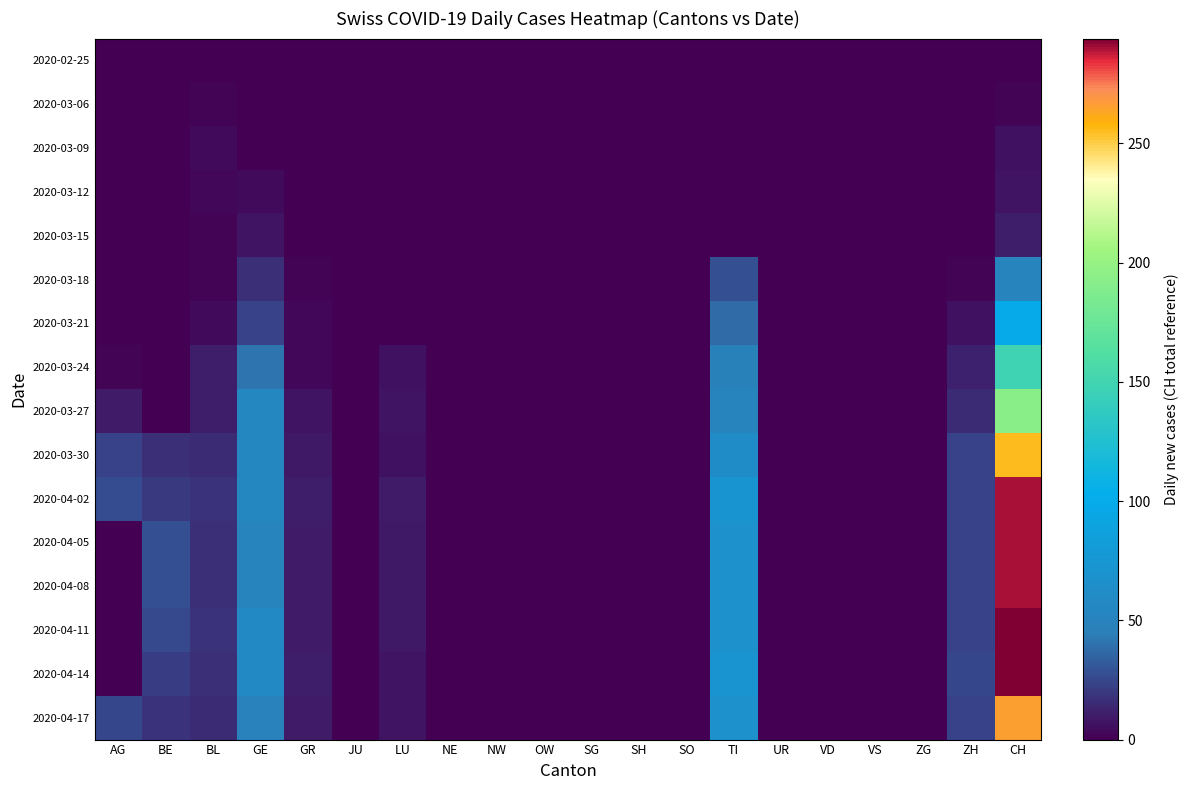

What is the spread (max minus min) of values at TI?

73